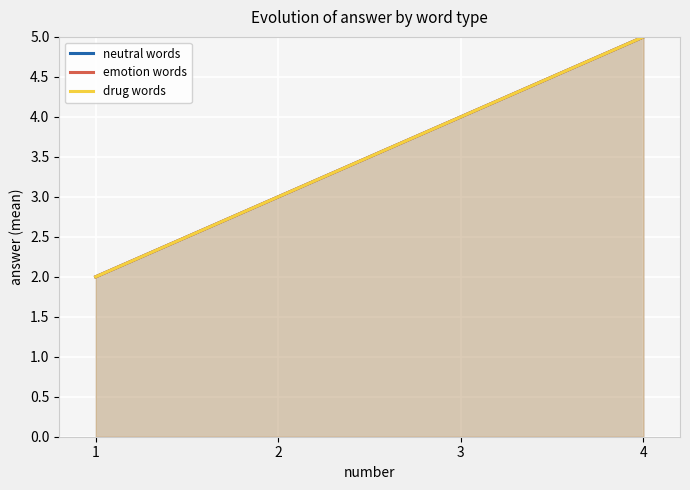

What is the value of the drug words point at the 3rd from the left?

4